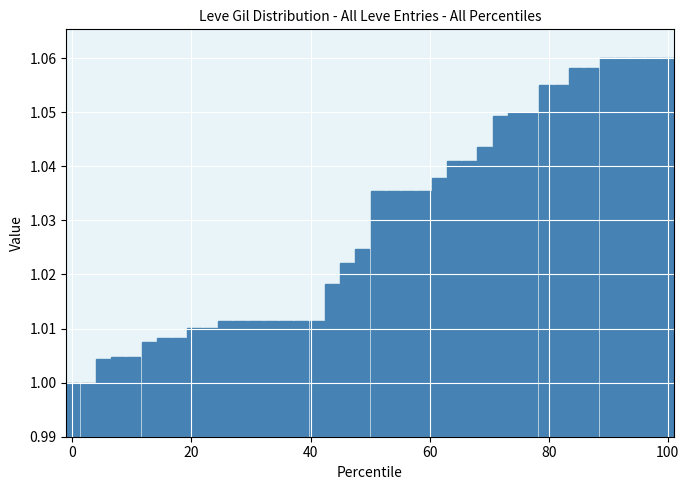

What is the sum of all values?

41.2